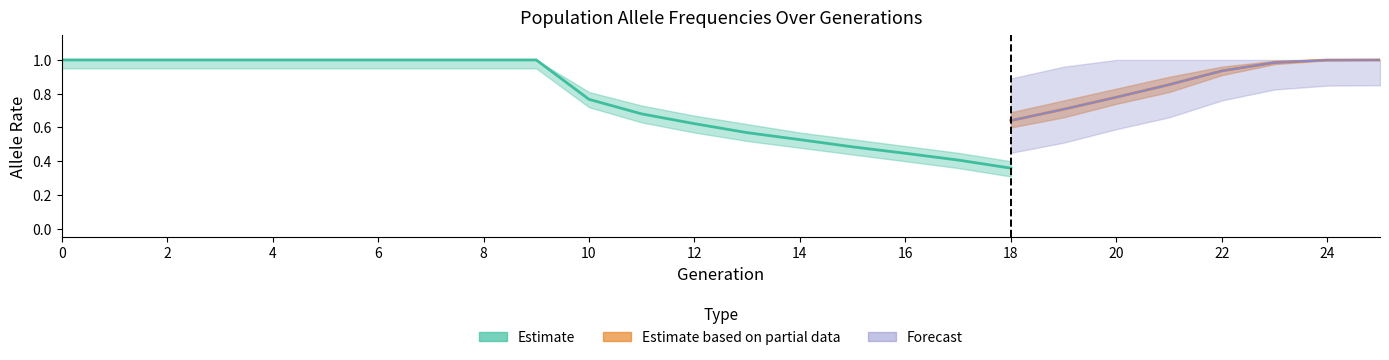

True or false: rate_has_drive and rate_drive intersect in this chart.

False